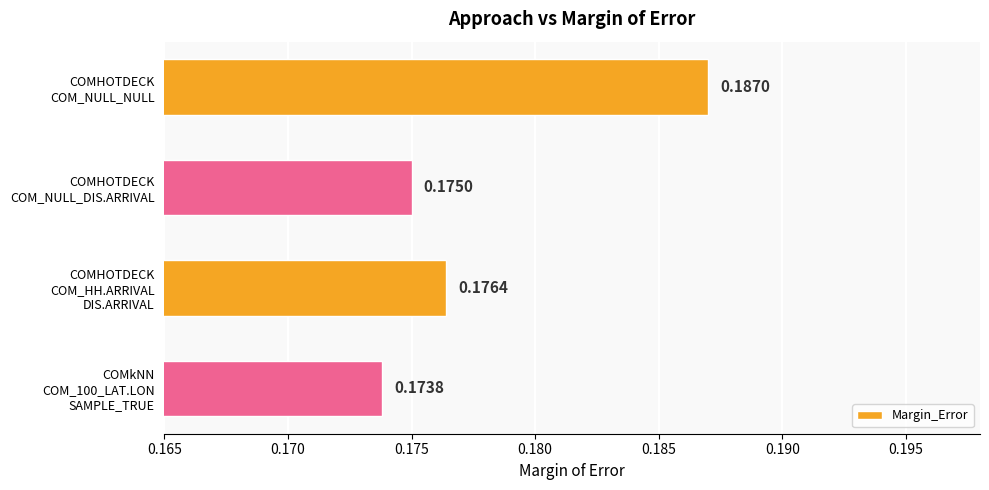

At which category does the chart reach its peak across all series?

COMHOTDECK
COM_NULL_NULL